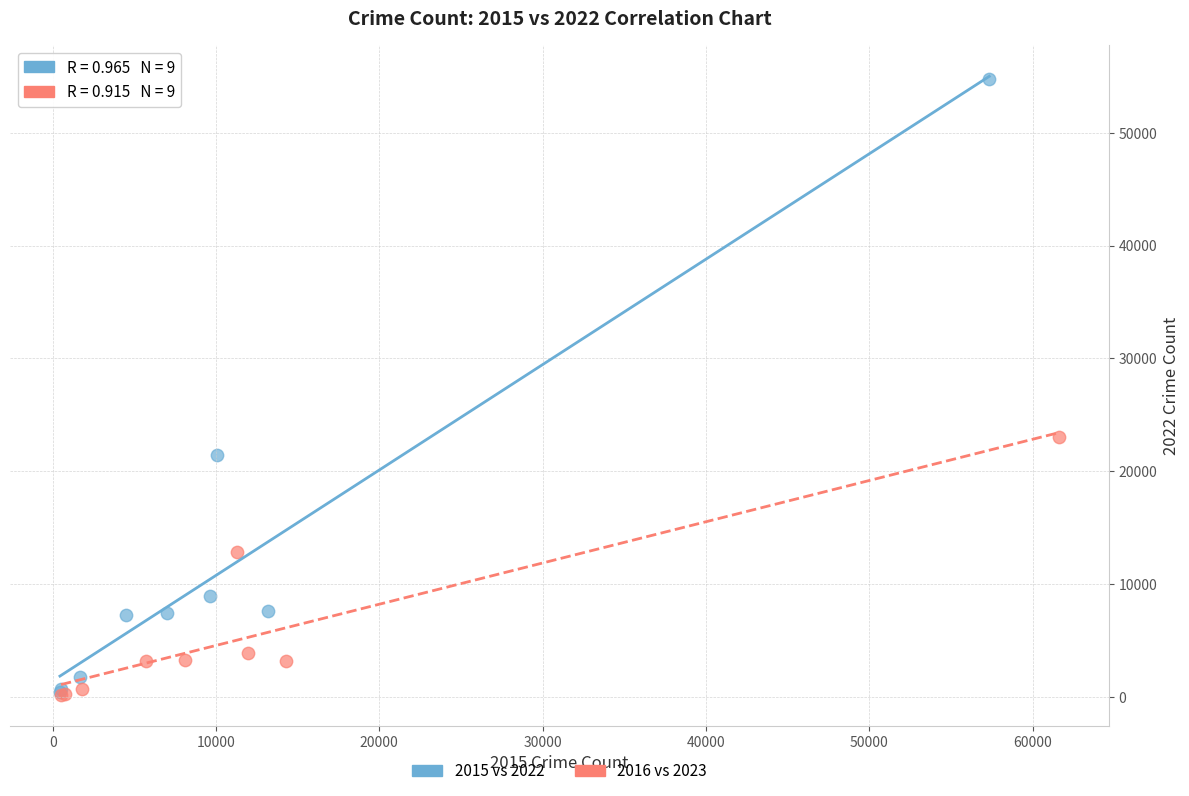

Which series contains the highest Y value?

2015 vs 2022